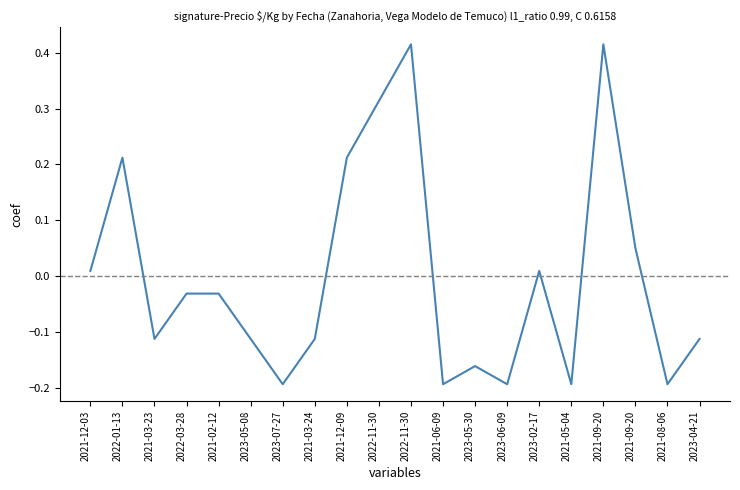

Where is the data nearest to the value 0?

2021-12-03